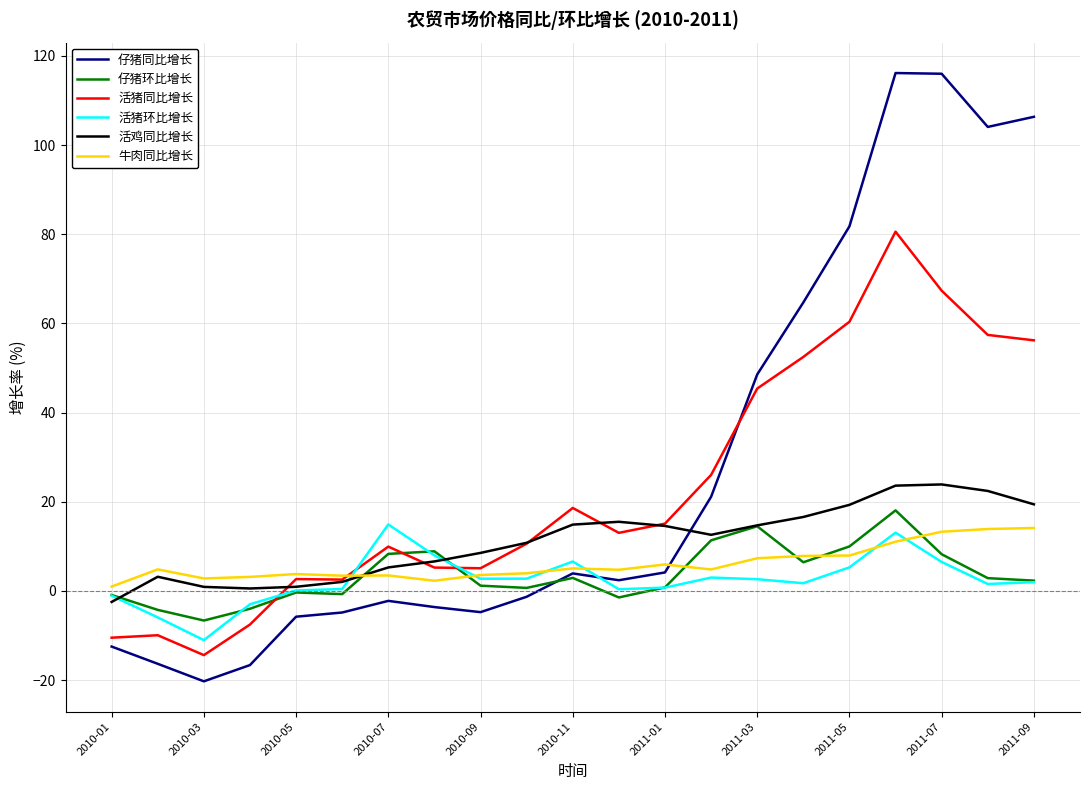

What is the sum of all 活鸡同比增长 values?

233.7